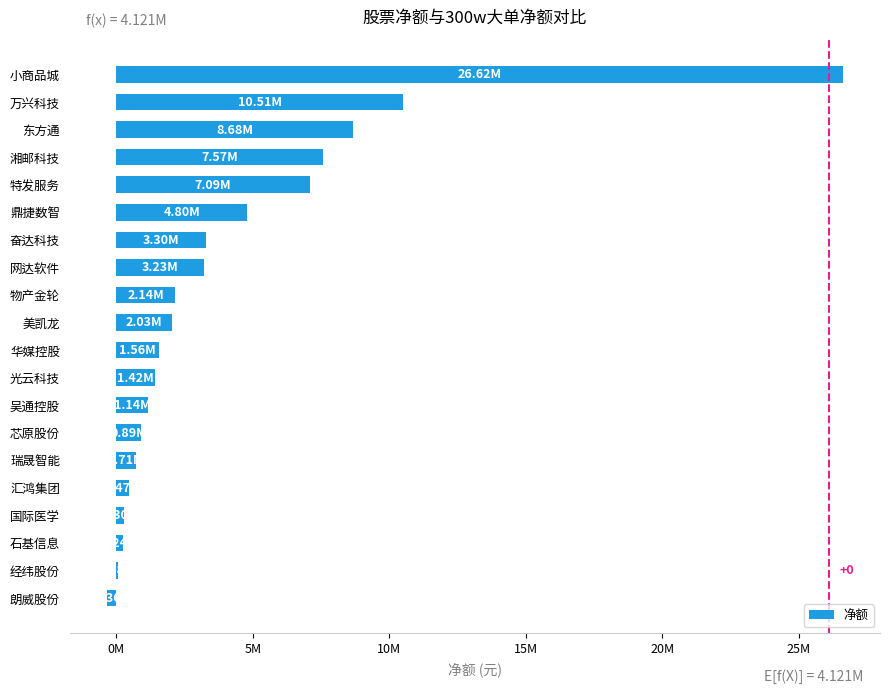

How many series are shown in this chart?

1